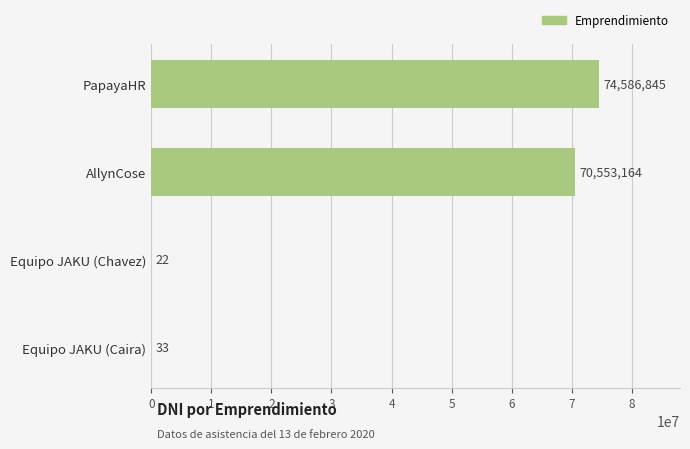

What is the sum of all values?

145140064